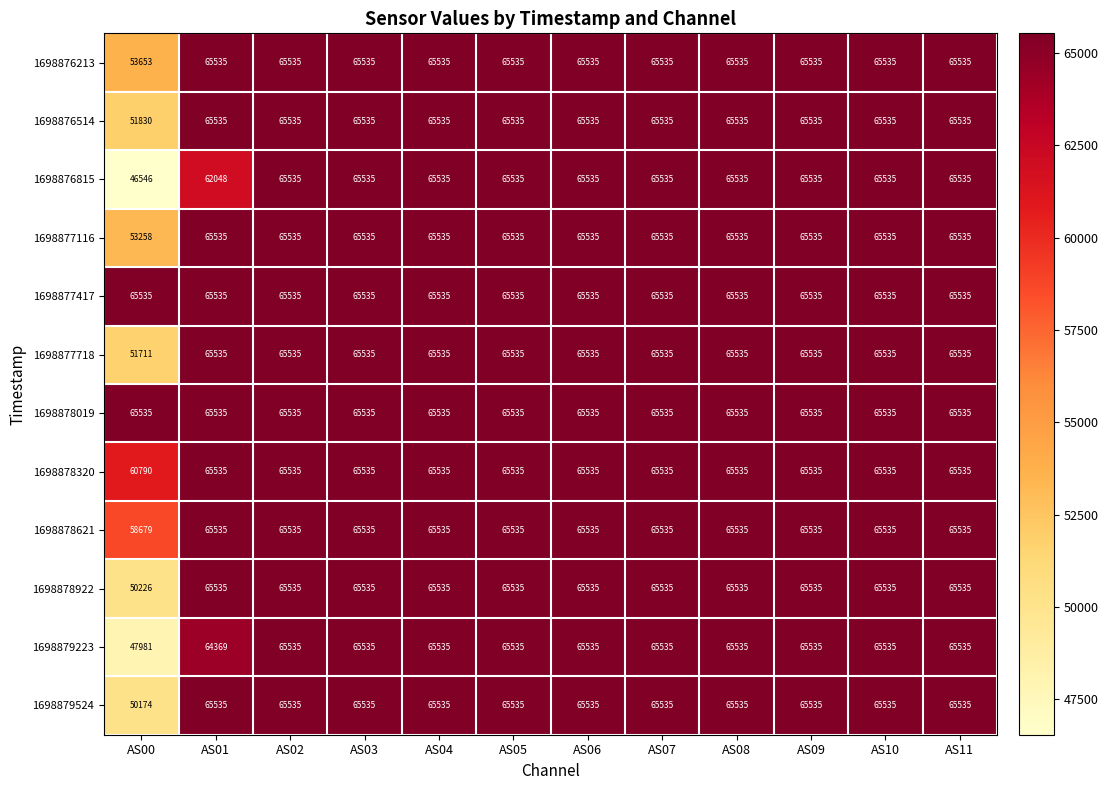

At which label is 1698879223 closest to 56758?

AS01